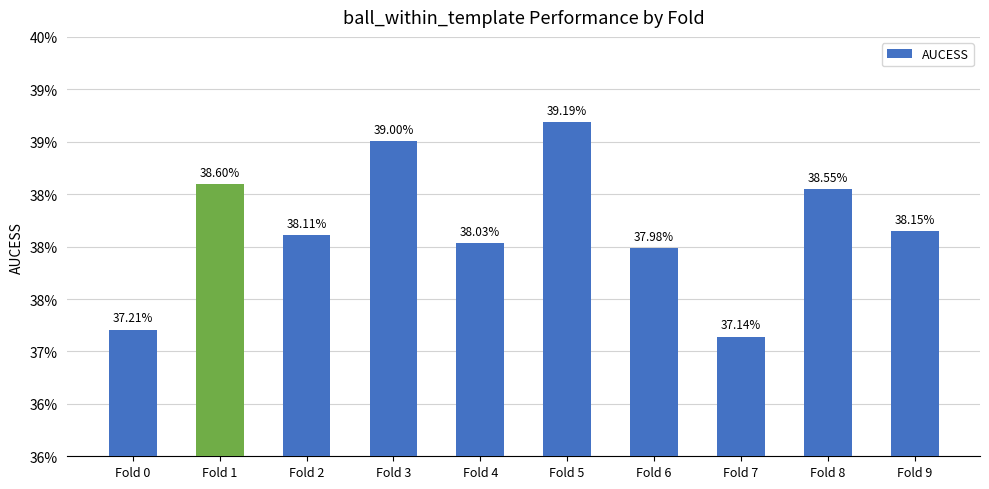

What is the average value?

0.4